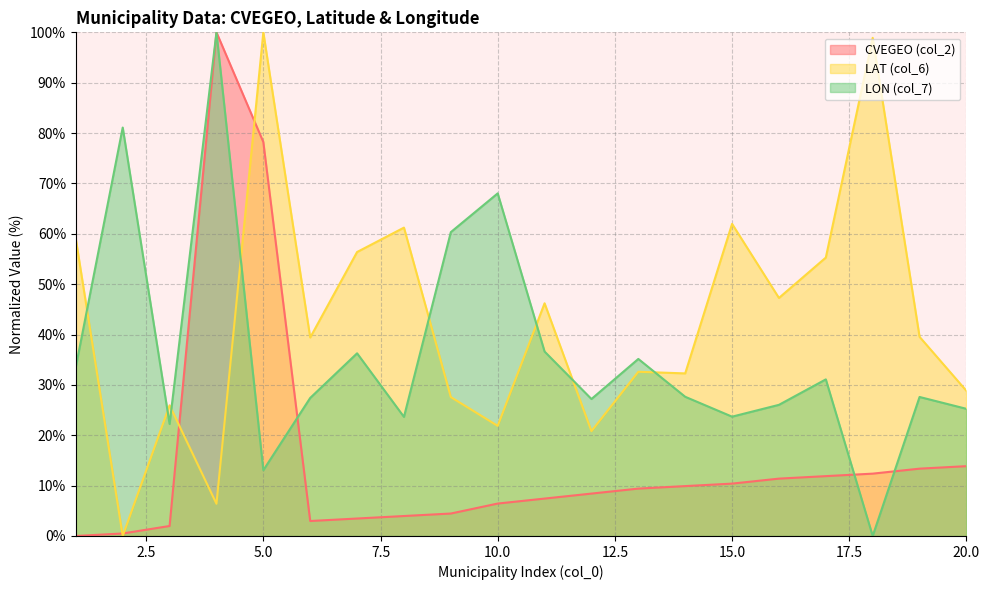

How many categories are shown in the chart?

20